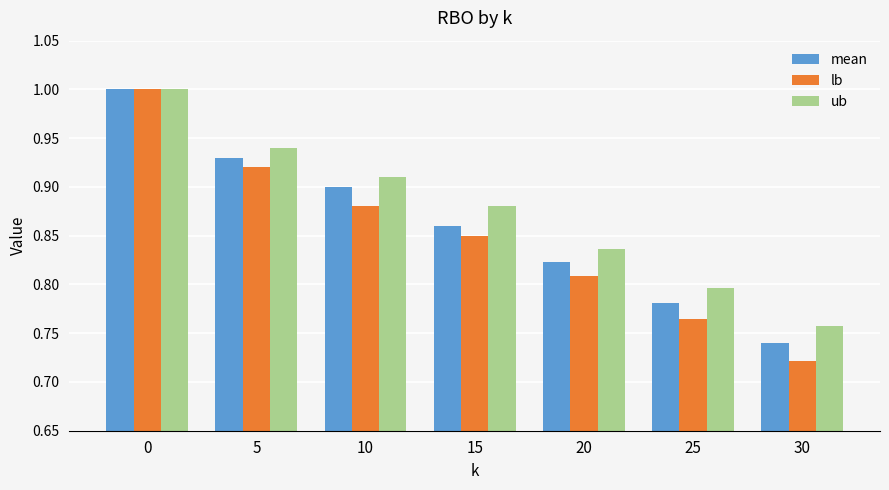

What is the total value across all series at 30?

2.2